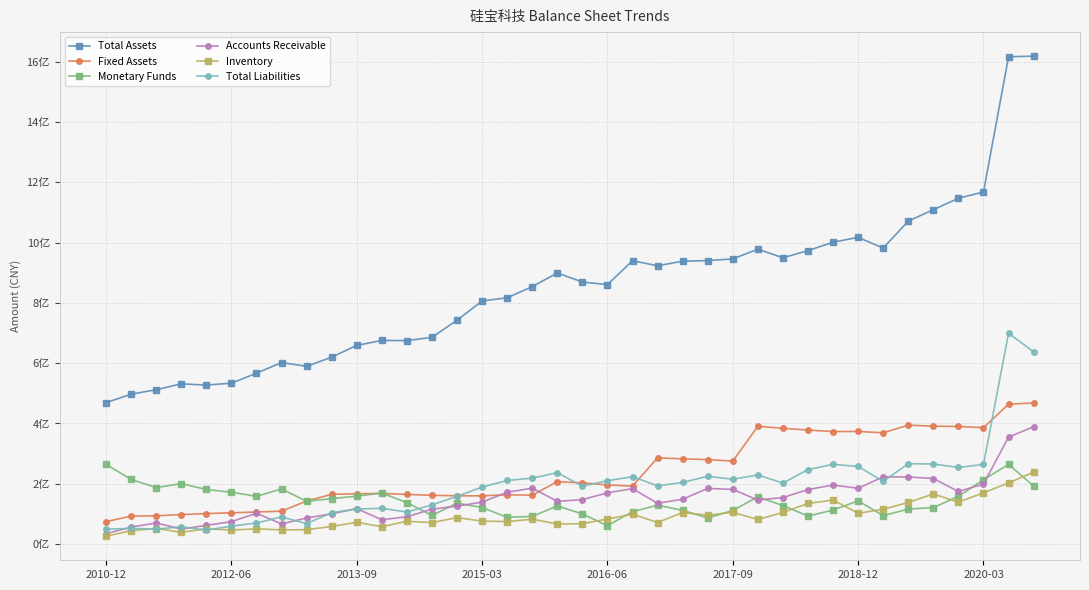

What are all the series names shown in the legend?

Total Assets, Fixed Assets, Monetary Funds, Accounts Receivable, Inventory, Total Liabilities